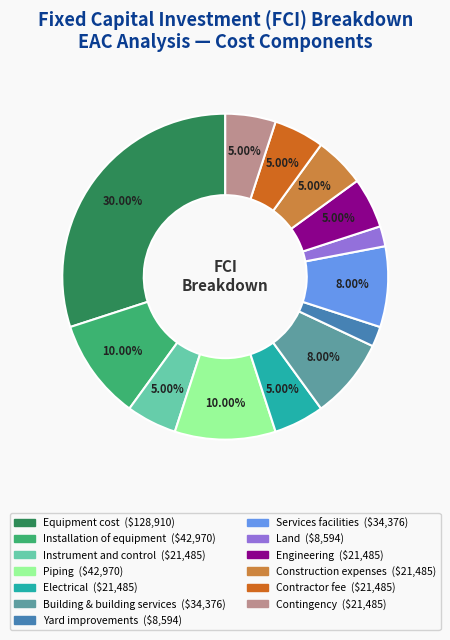

What is the largest slice in the pie chart?

Equipment cost